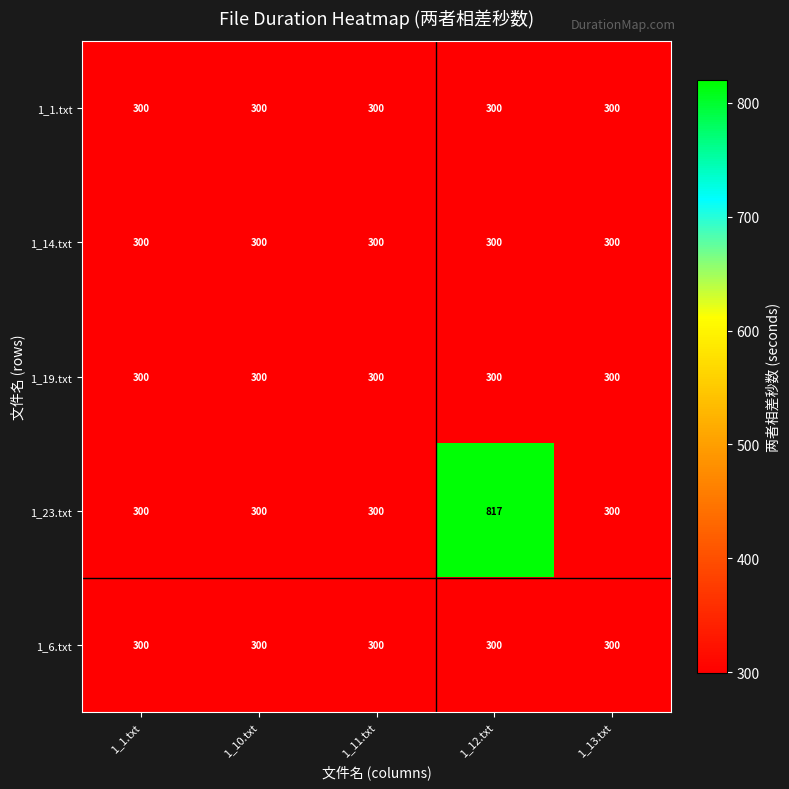

What is the sum of all 1_14.txt values?

1500